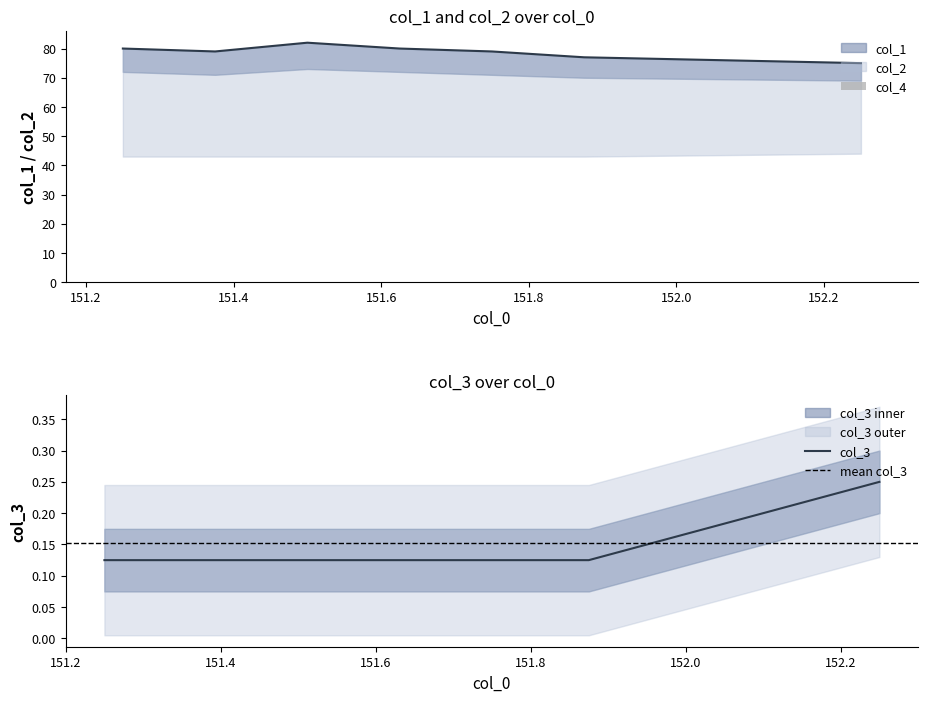

Between 4 and 2, which is larger?

2